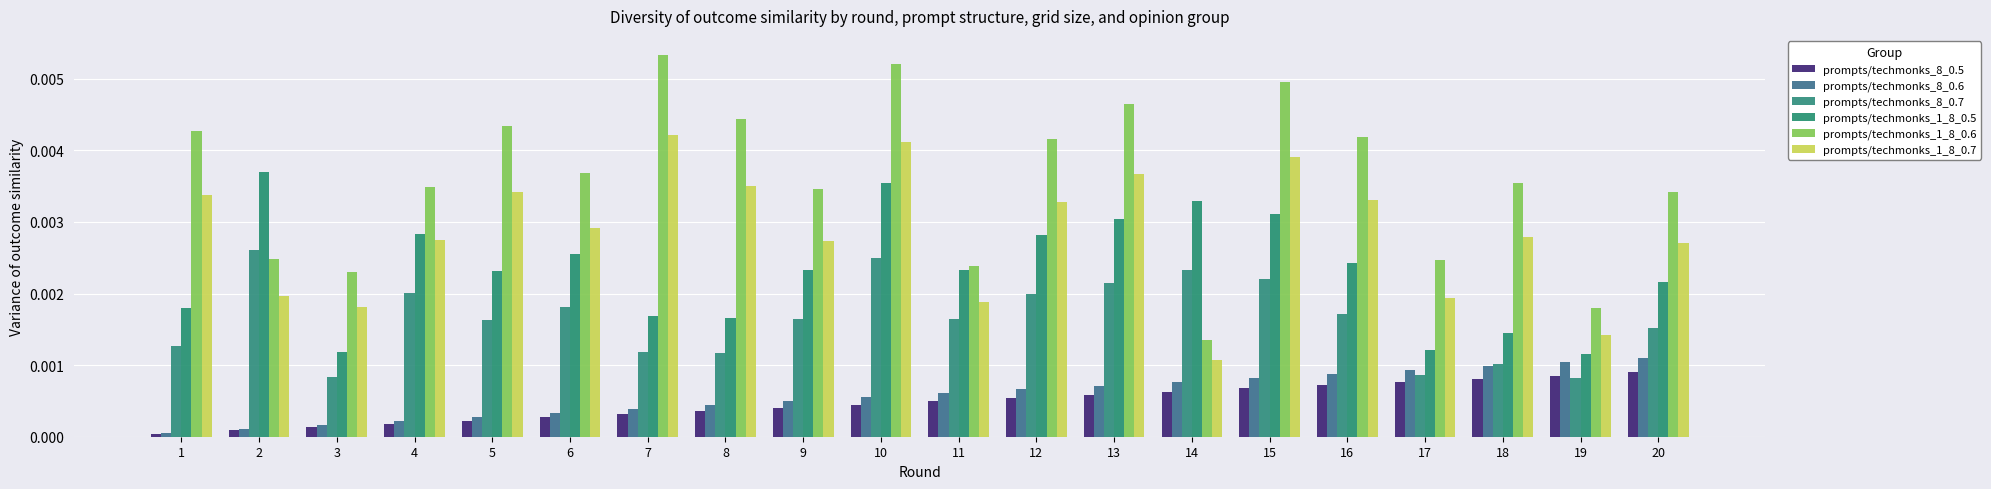

Count the number of data series in this chart.

6